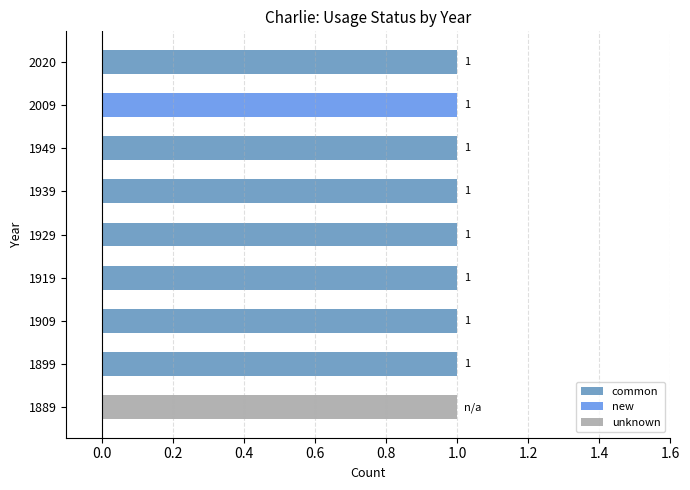

What position from the right is 1.0?

3